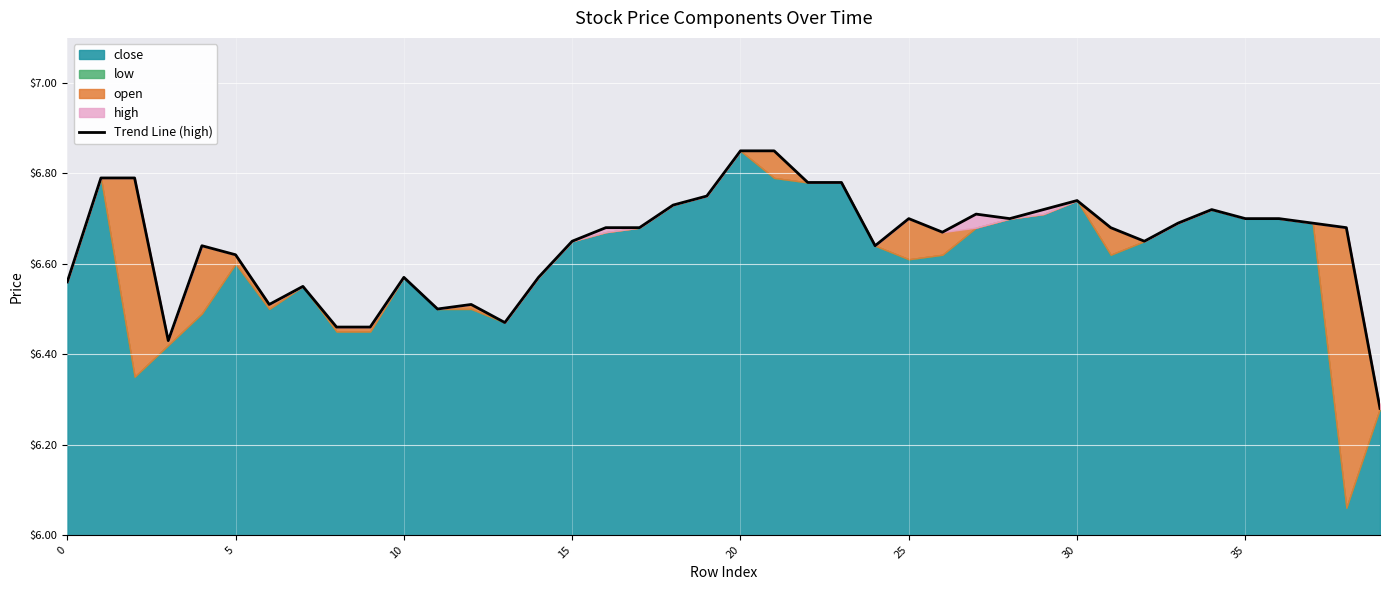

What is the average value?

6.6